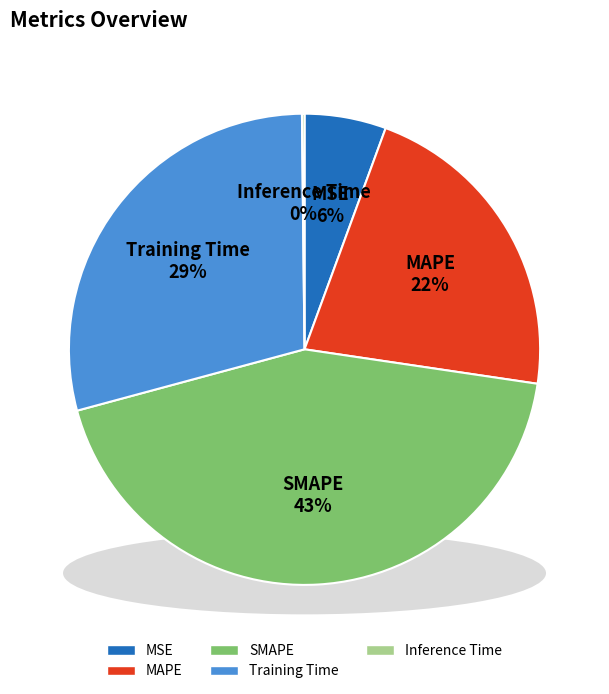

What is the change in value from MSE to Inference Time?

-0.2